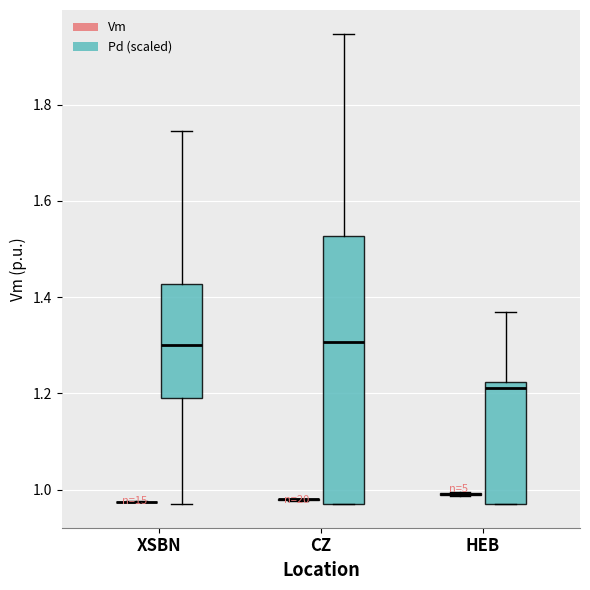

Comparing the boxes themselves (not the whiskers), which one is the tallest?

CZ (Pd (scaled))